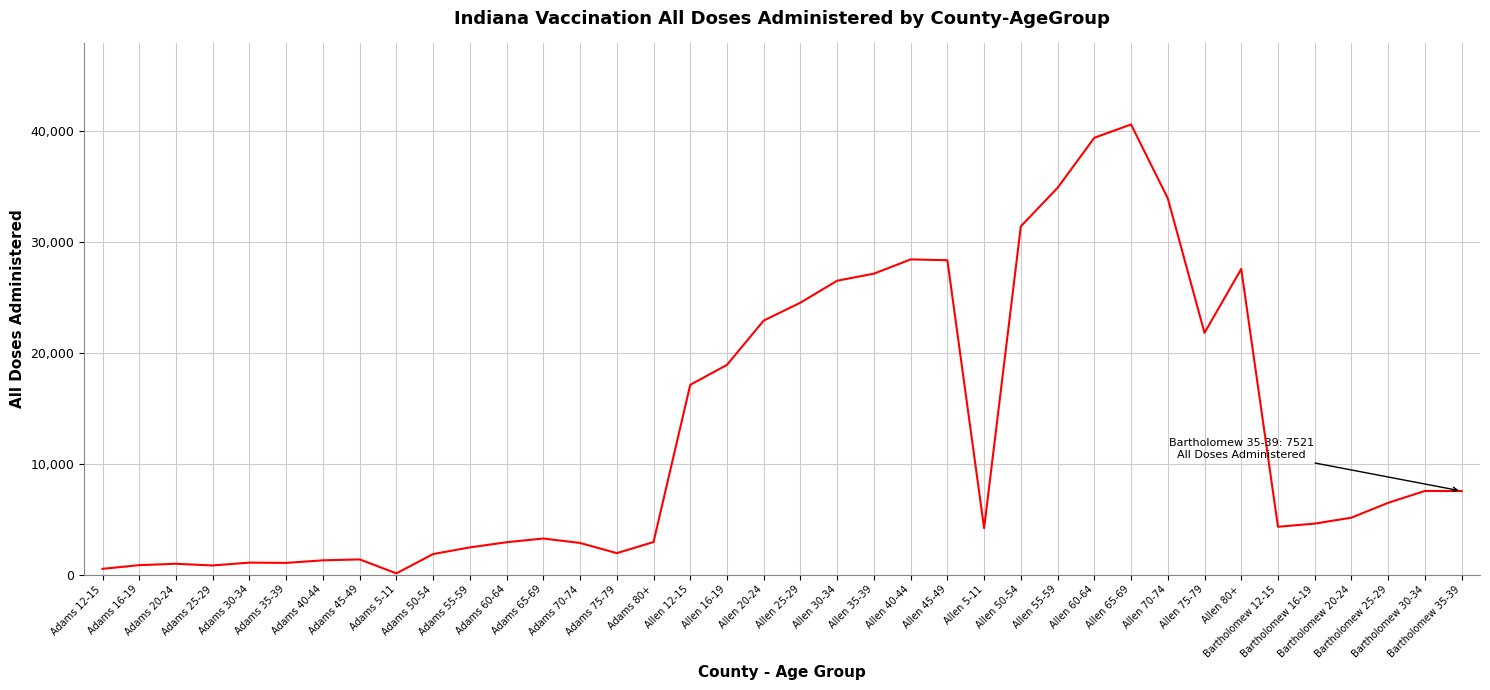

What is the minimum value shown in the chart?

103